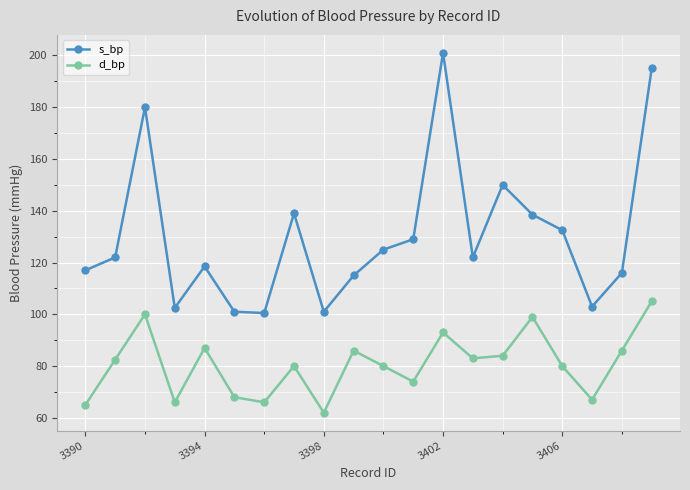

Which series has the largest total across all categories?

s_bp